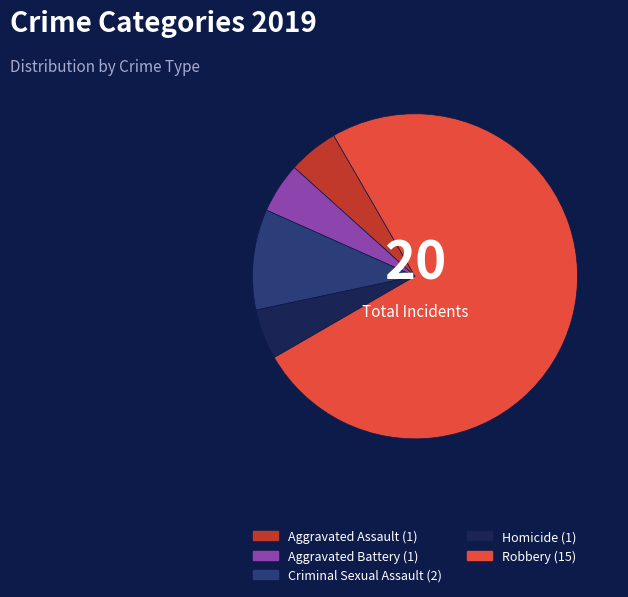

Is the sum of Criminal Sexual Assault and Aggravated Assault greater than half?

No